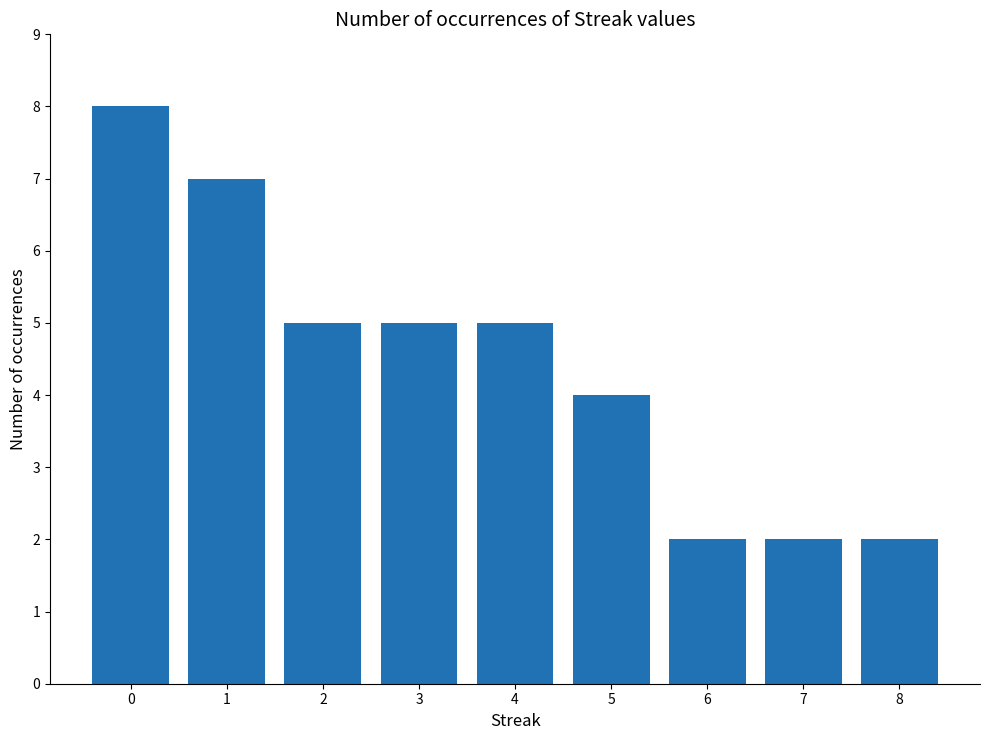

Read the value at 1.

7